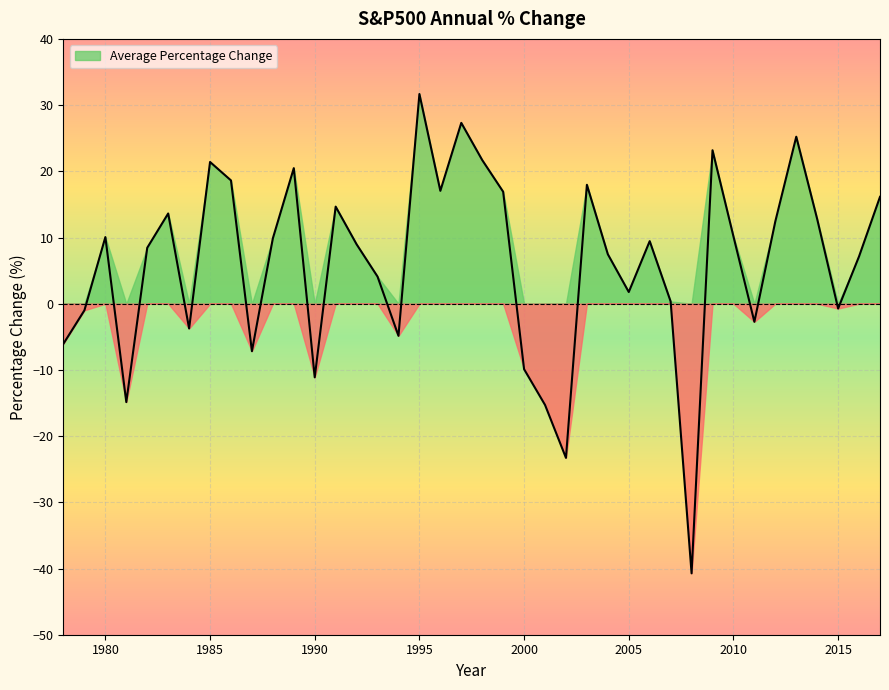

List the labels in order of value, largest first.

1995, 1997, 2013, 2009, 1998, 1985, 1989, 1986, 2003, 1996, 1999, 2017, 1991, 1983, 2014, 2012, 2010, 1980, 1988, 2006, 1992, 1982, 2004, 2016, 1993, 2005, 2007, 2015, 1979, 2011, 1984, 1994, 1978, 1987, 2000, 1990, 1981, 2001, 2002, 2008